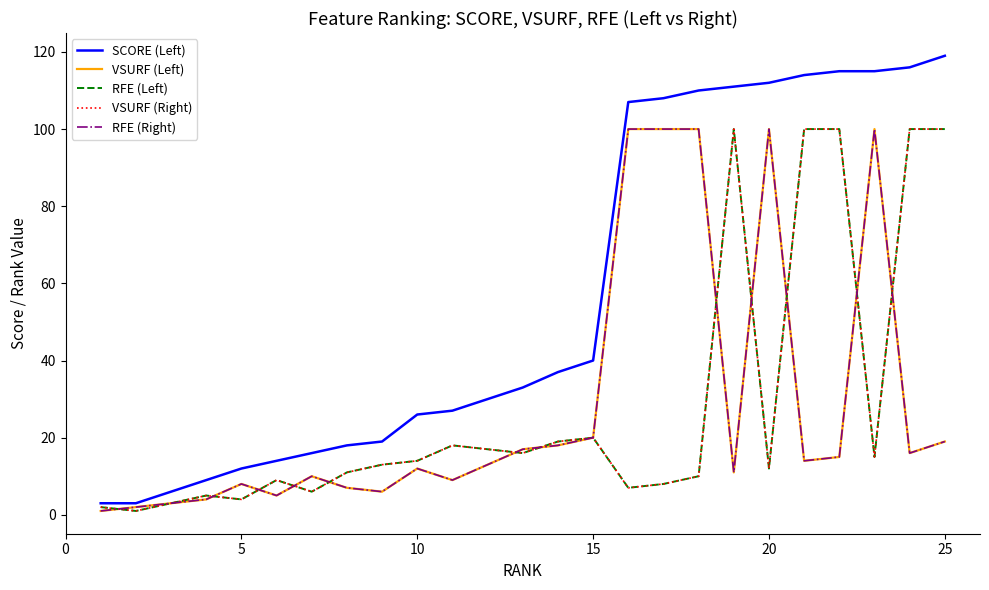

True or false: SCORE (Left) and VSURF (Right) intersect in this chart.

False